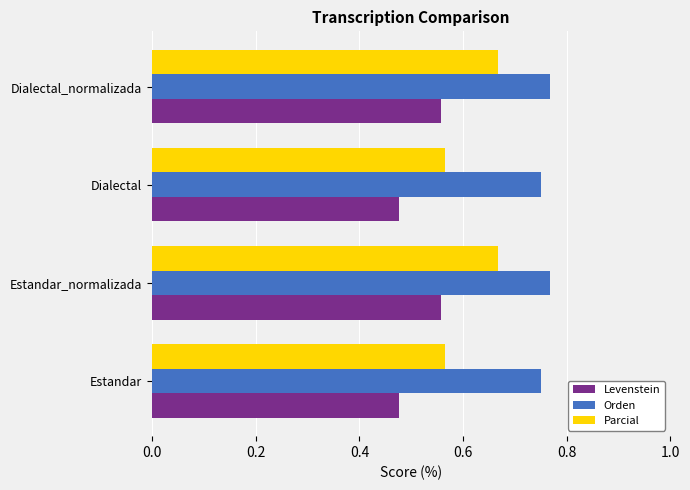

What is the value of the Levenstein bar at the 2nd from the left?

55.7